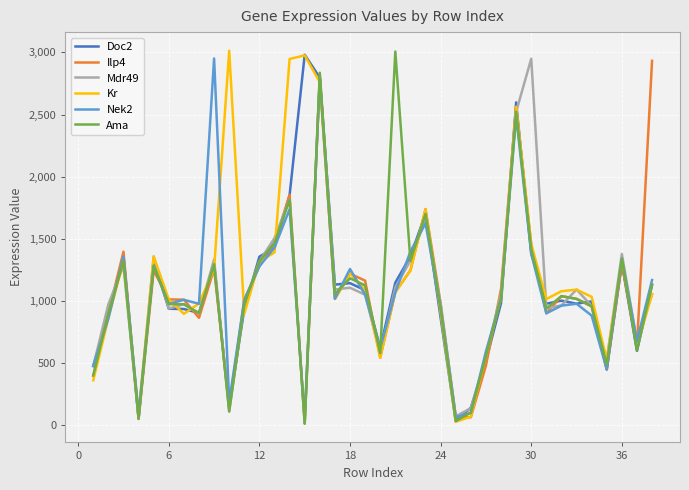

Does the chart have visible grid lines?

Yes